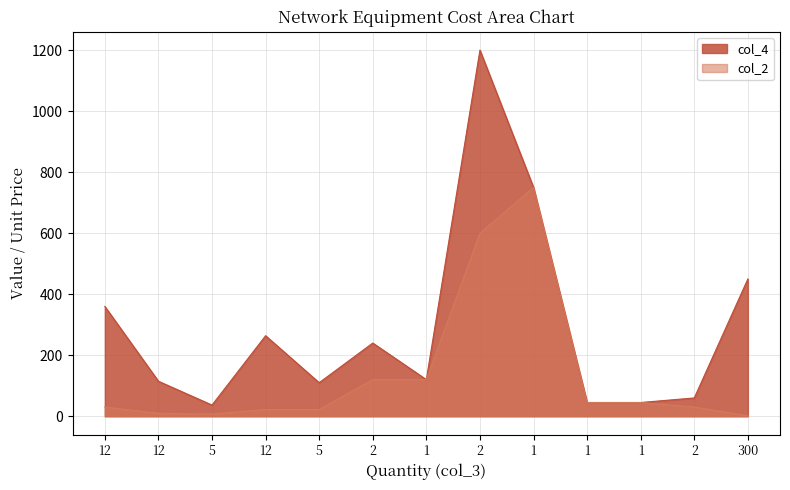

Between 300 and 12, which is larger?

300